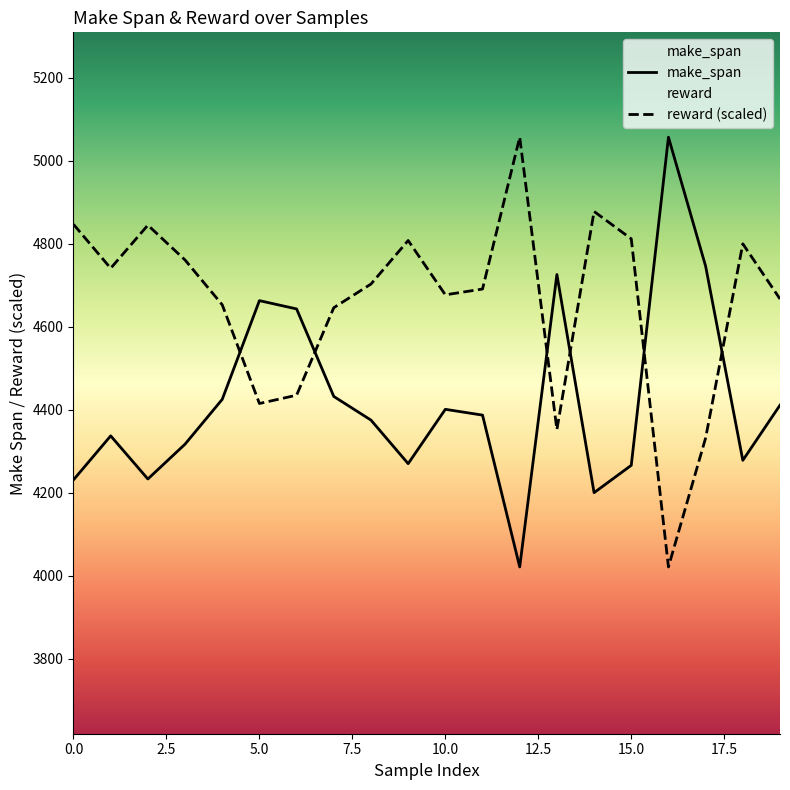

Rank the categories by reward value from highest to lowest.

12, 14, 0, 2, 15, 9, 18, 3, 1, 8, 11, 10, 19, 4, 7, 6, 5, 13, 17, 16